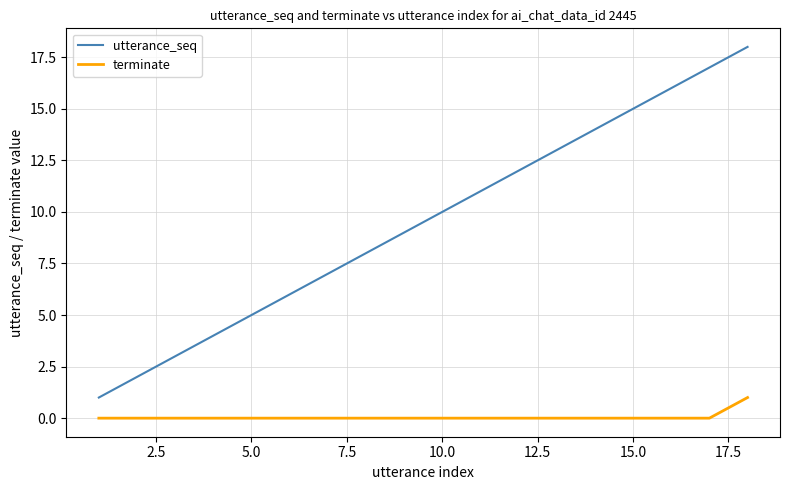

Which series has the largest range (max minus min)?

utterance_seq